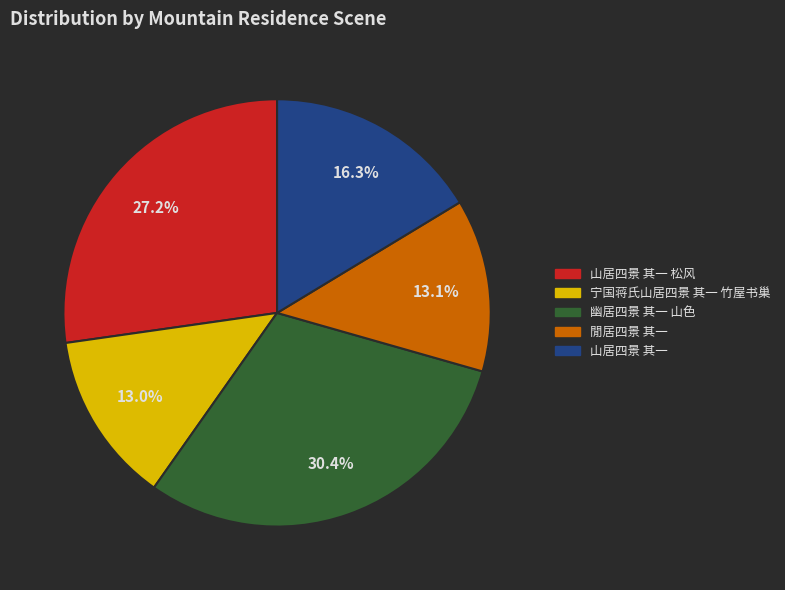

Is there a majority slice in this chart?

No